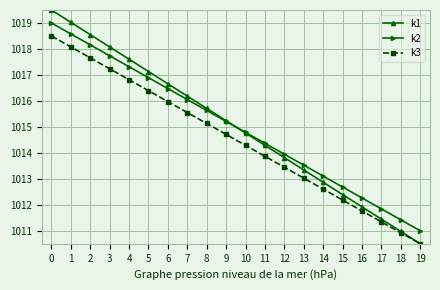

Reading right to left, list all the values displayed in this chart.

k1: 1010.5	1011.0	1011.4	1011.9	1012.4	1012.9	1013.3	1013.8	1014.3	1014.8	1015.2	1015.7	1016.2	1016.7	1017.1	1017.6	1018.1	1018.6	1019.0	1019.5
k2: 1011.0	1011.4	1011.8	1012.3	1012.7	1013.1	1013.5	1013.9	1014.4	1014.8	1015.2	1015.6	1016.1	1016.5	1016.9	1017.3	1017.7	1018.2	1018.6	1019.0
k3: 1010.5	1010.9	1011.3	1011.8	1012.2	1012.6	1013.0	1013.4	1013.9	1014.3	1014.7	1015.1	1015.6	1016.0	1016.4	1016.8	1017.2	1017.7	1018.1	1018.5